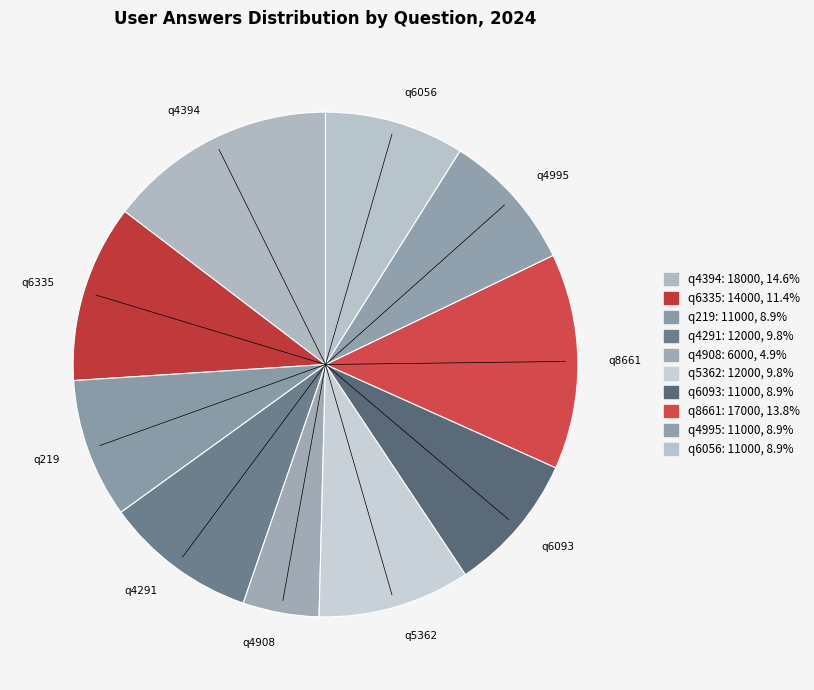

What is the smallest slice in the pie chart?

q4908